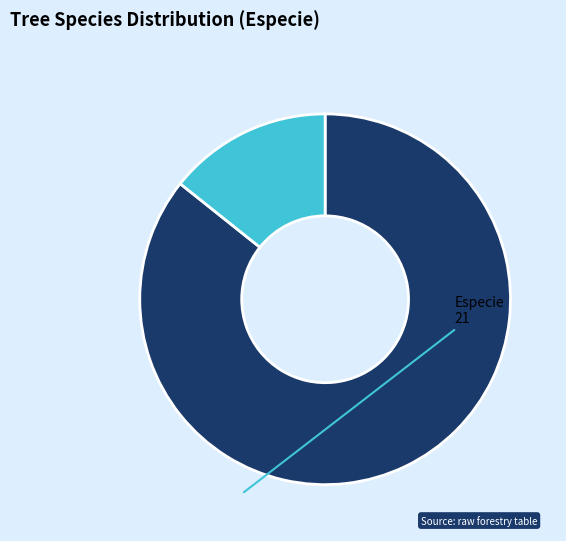

Does any single category account for the majority?

Yes